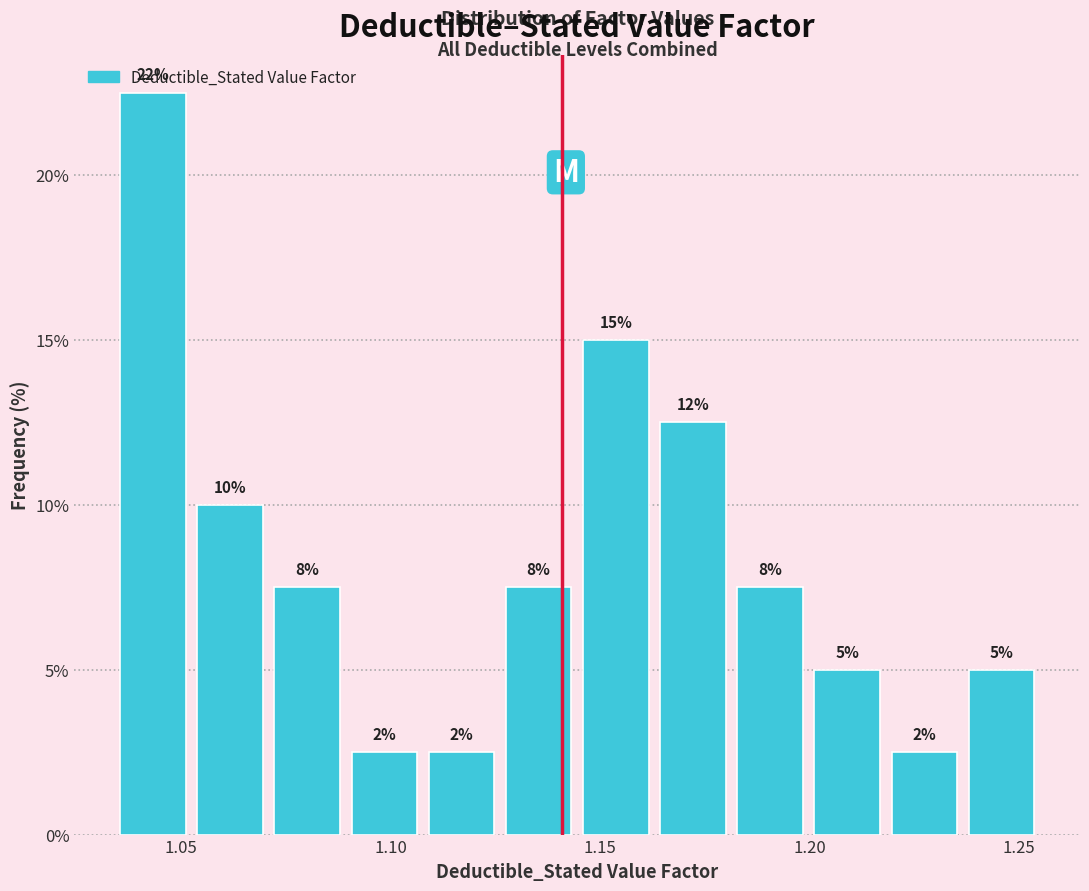

Around what value on the x-axis is the tallest bar? Give the approximate position of its centre, as read against the axis.

1.045